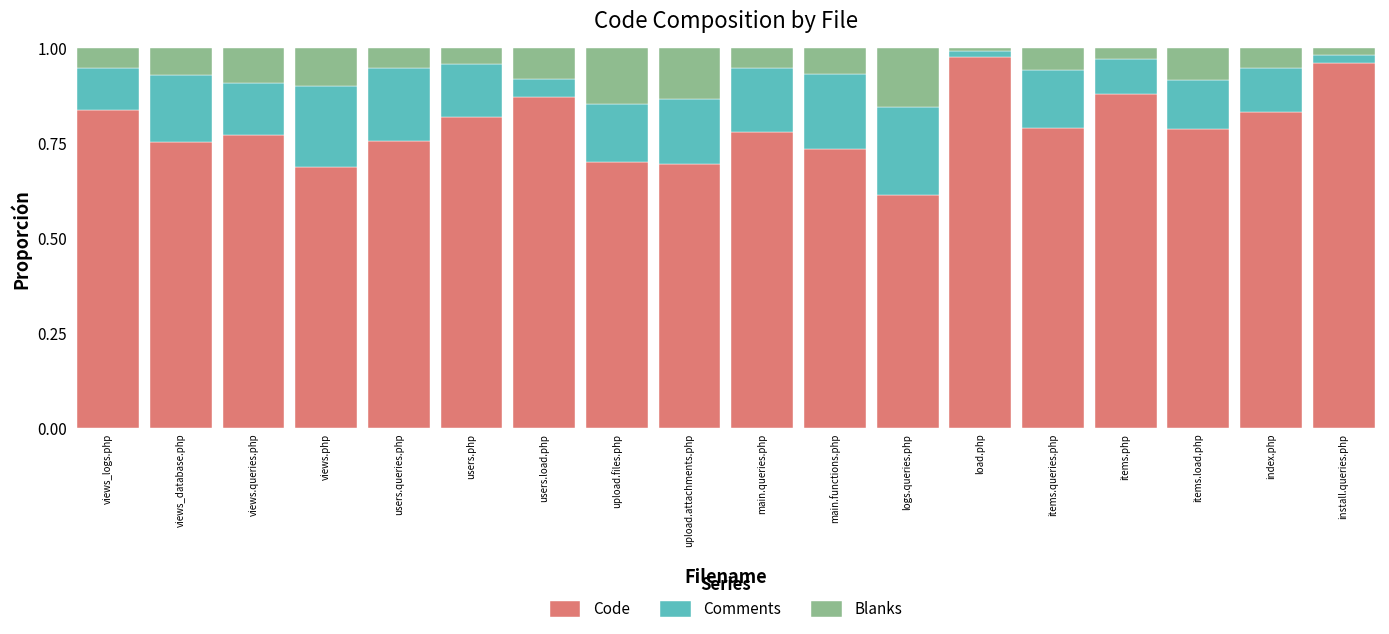

At which label does Code reach its minimum?

logs.queries.php